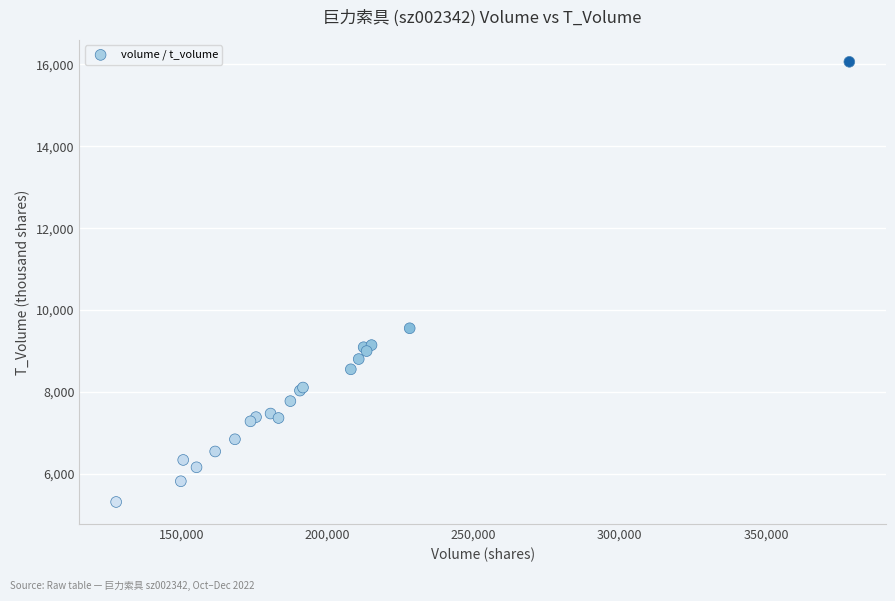

What Y value in the scatter plot is closest to 10688?

9556